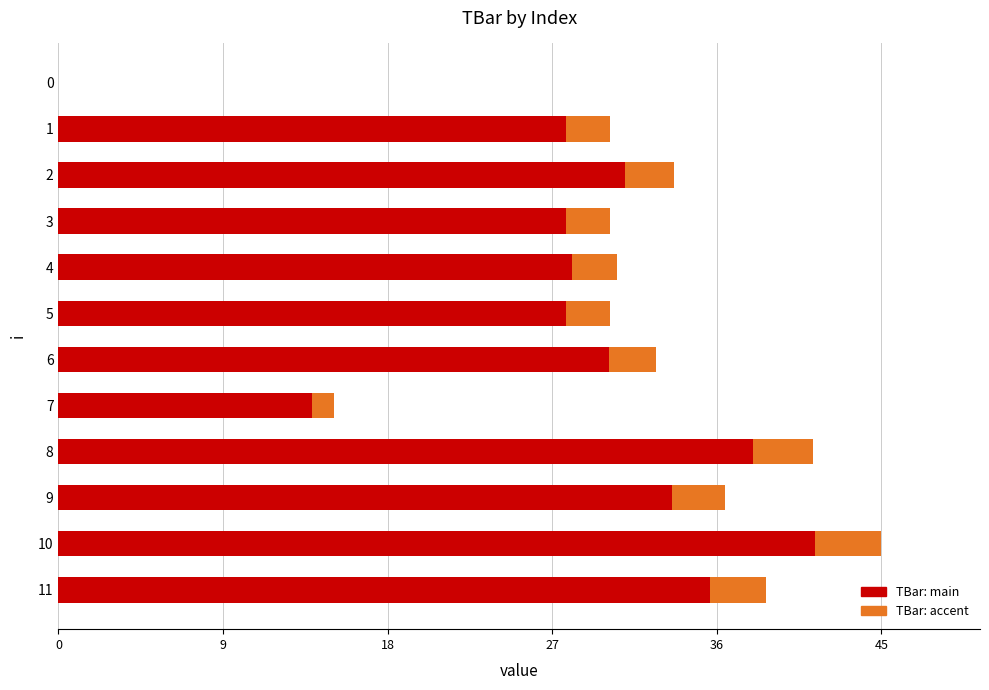

Which label corresponds to the largest value in the chart?

10